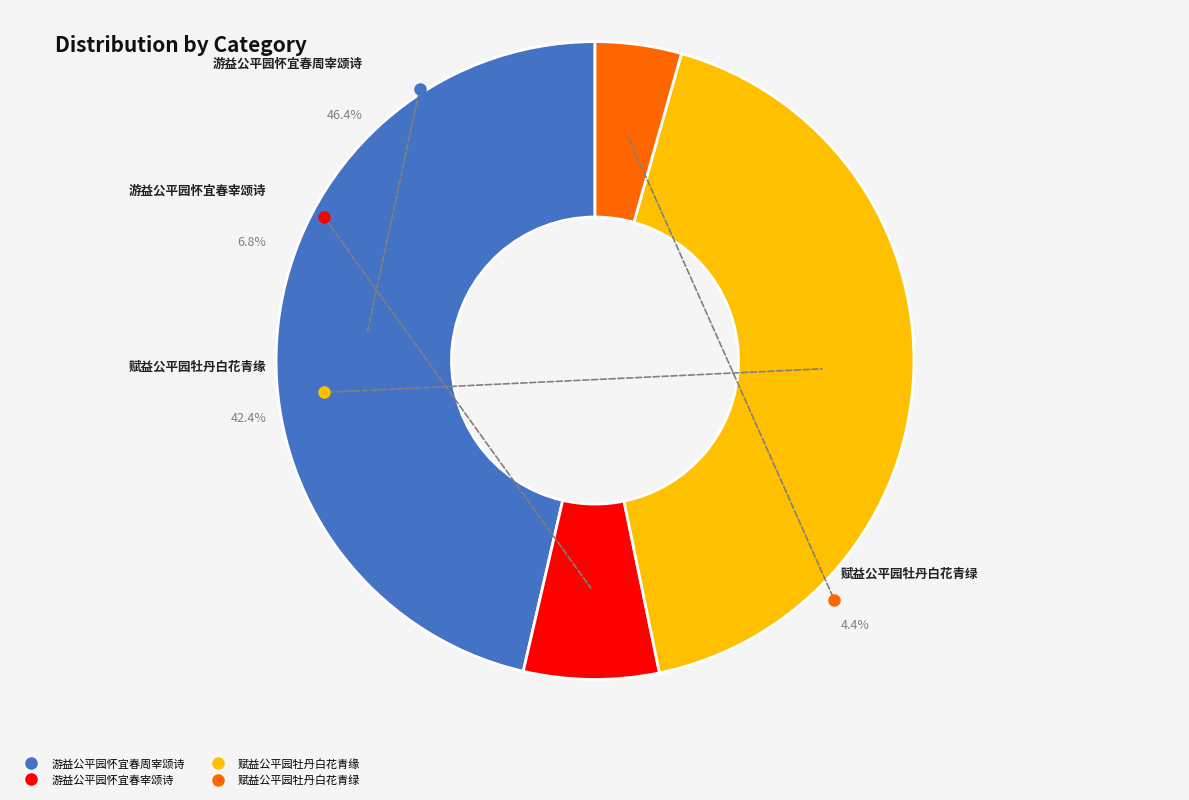

The 游益公平园怀宜春宰颂诗 slice represents 1% of the pie. True or false?

False